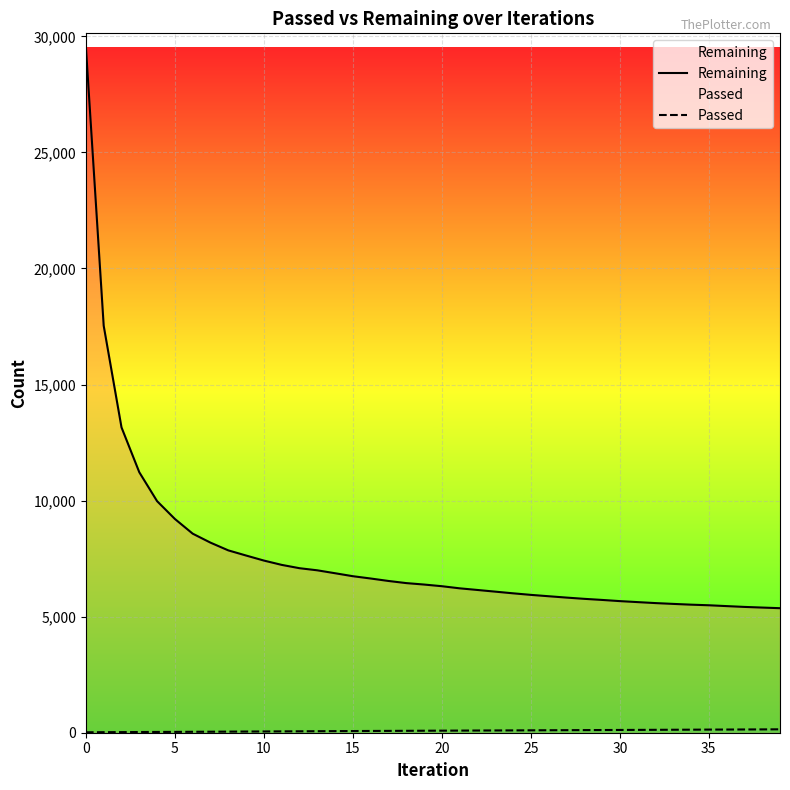

What is the sum of all Remaining values?

306216